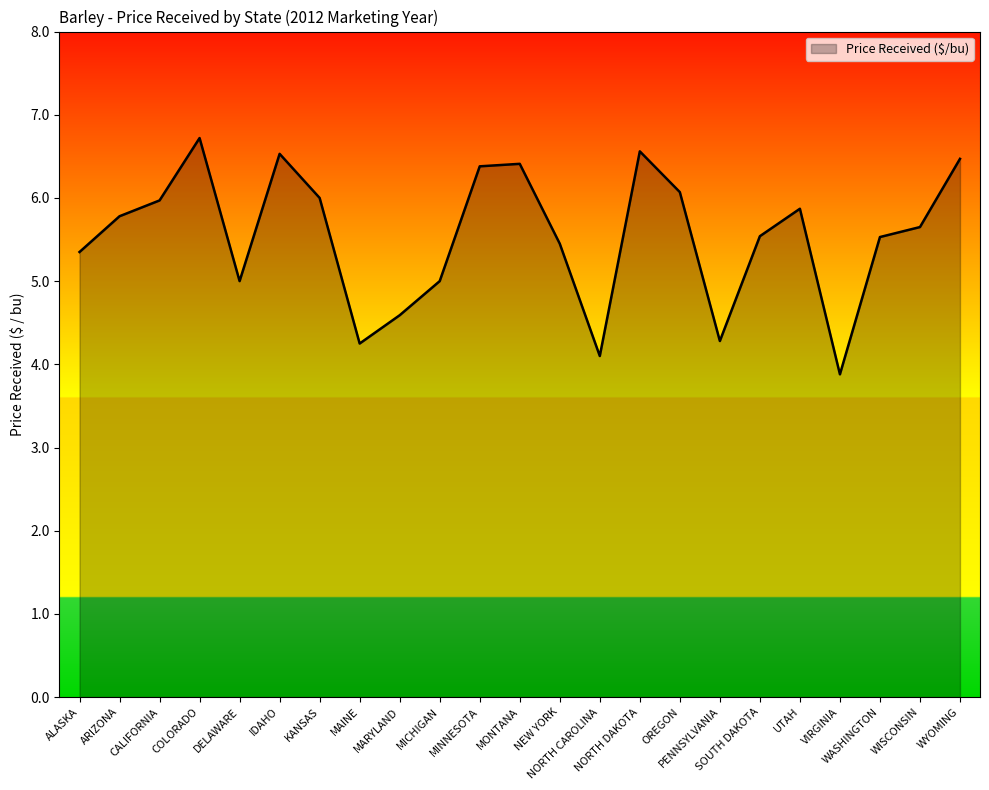

What is the difference between the maximum and minimum values?

2.8